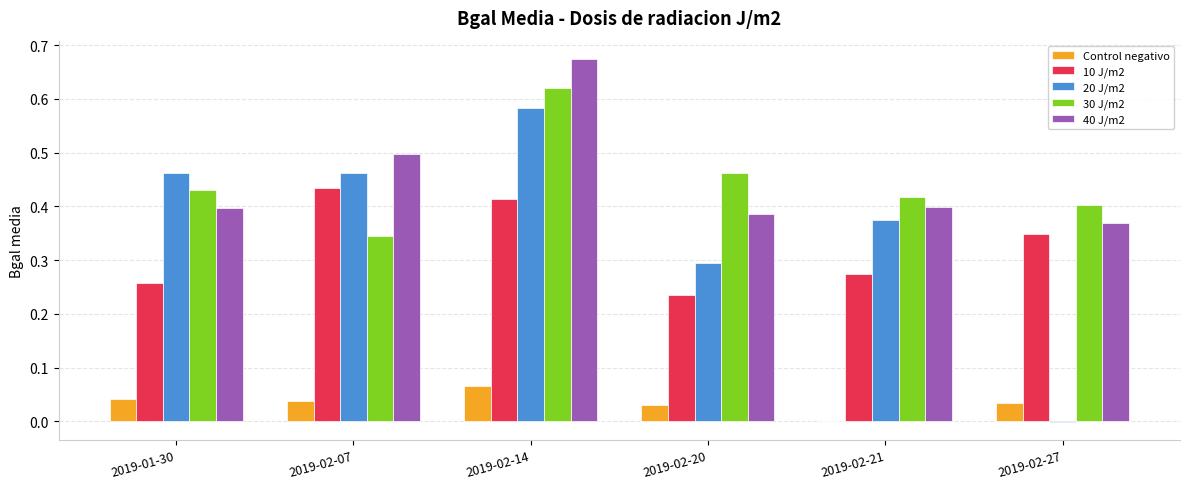

At which label does 10 J/m2 reach its peak?

2019-02-07